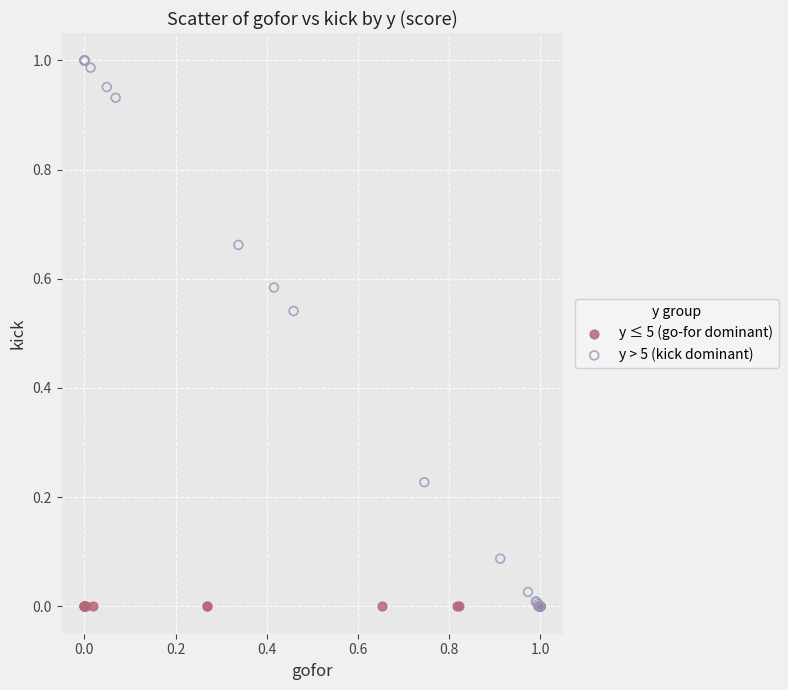

Which series contains the highest Y value?

y > 5 (kick dominant)